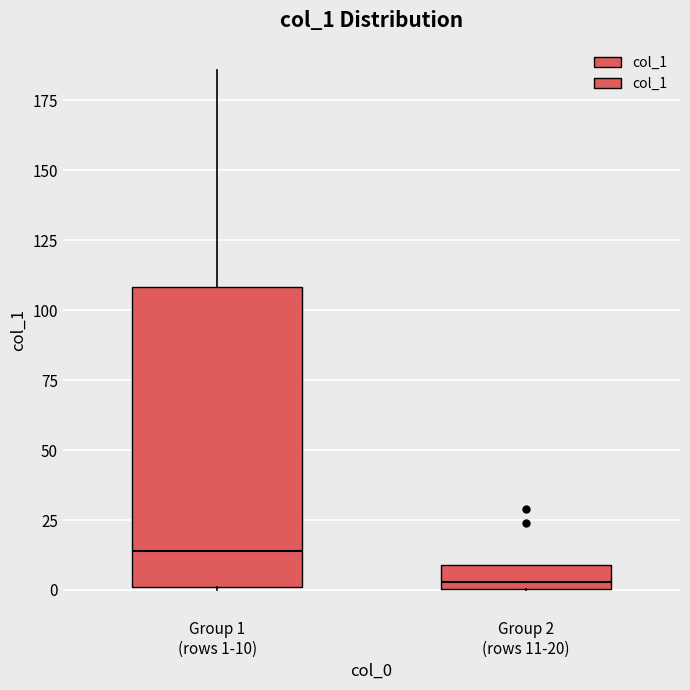

Where does the upper whisker of the box for Group 1 (rows 1-10) end on the y-axis? The values are not printed on the chart, so give them approximately, as read against the axis.

185